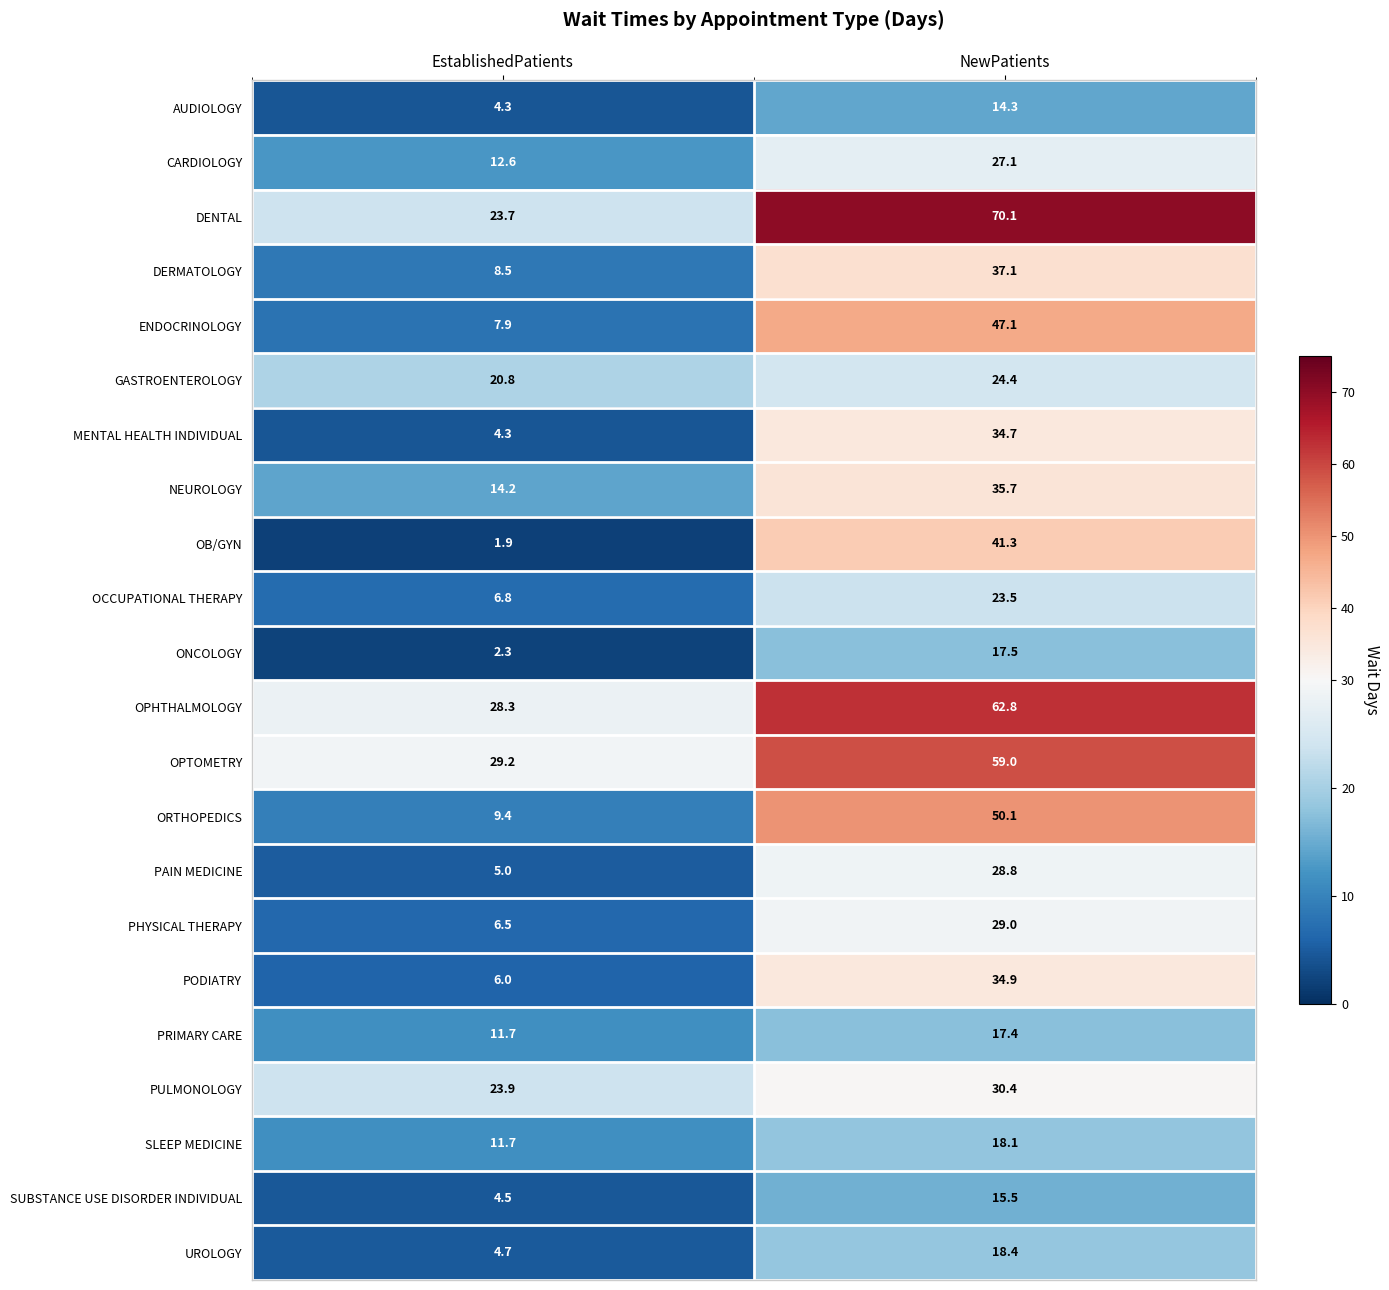

At which label does SUBSTANCE USE DISORDER INDIVIDUAL reach its peak?

NewPatients